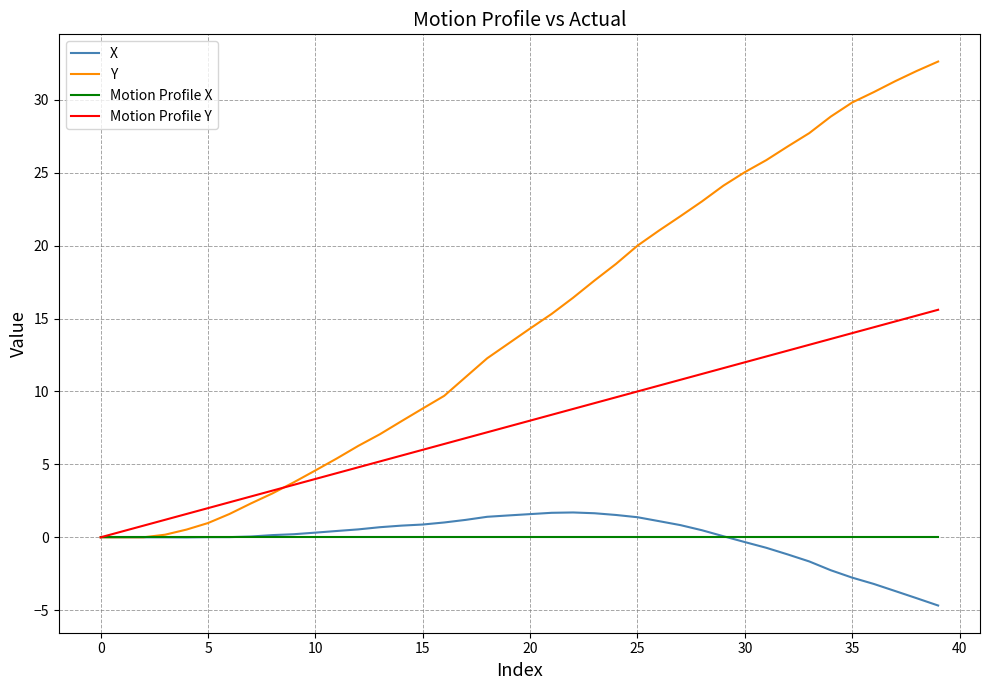

What is the minimum value shown in the chart?

-4.7